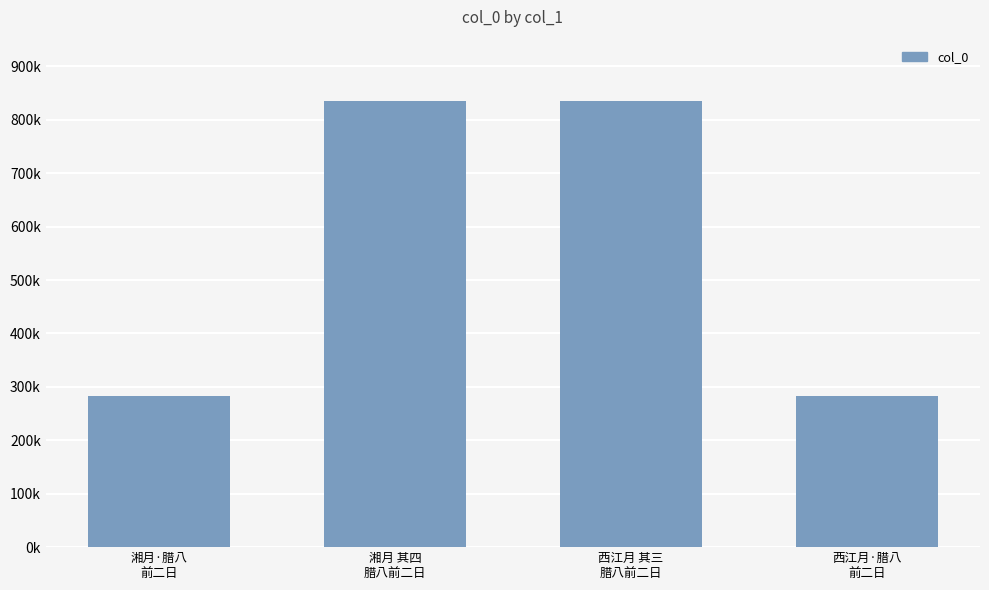

Are the bars horizontal?

No